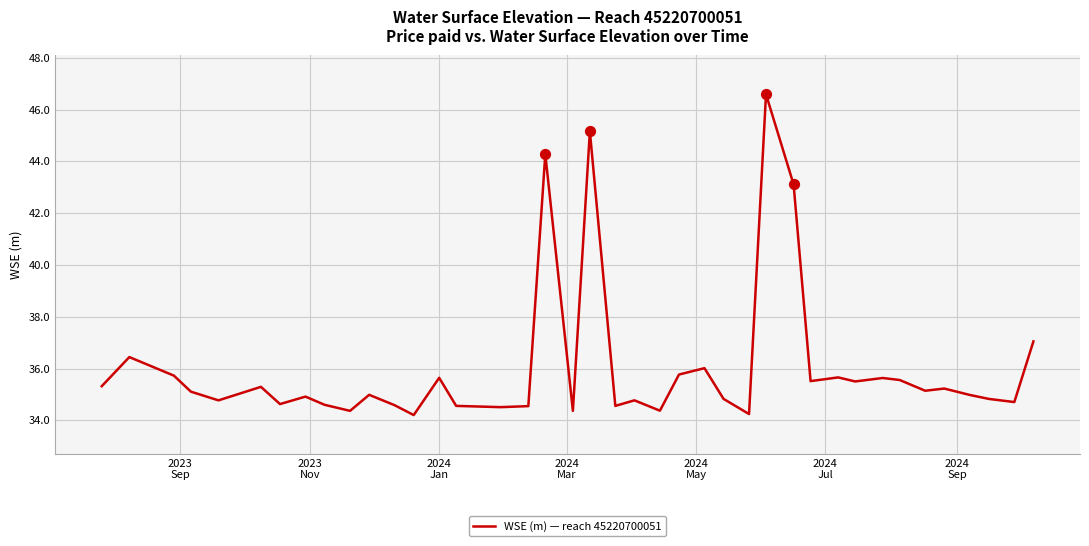

What is the maximum value shown in the chart?

46.6